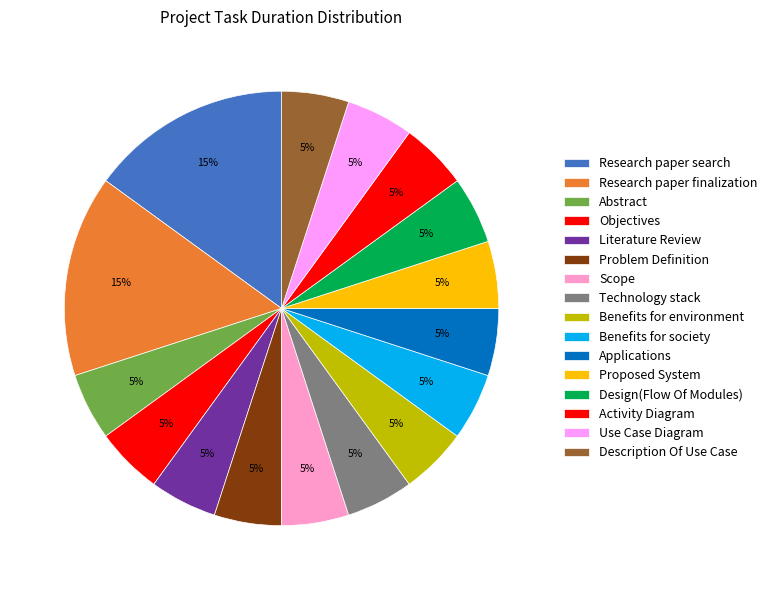

Is it true that Scope is 18% of the pie?

False